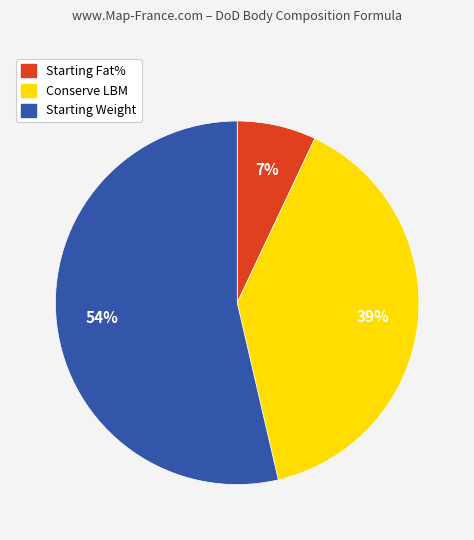

What percentage is the Starting Weight slice, to the nearest percent?

54%